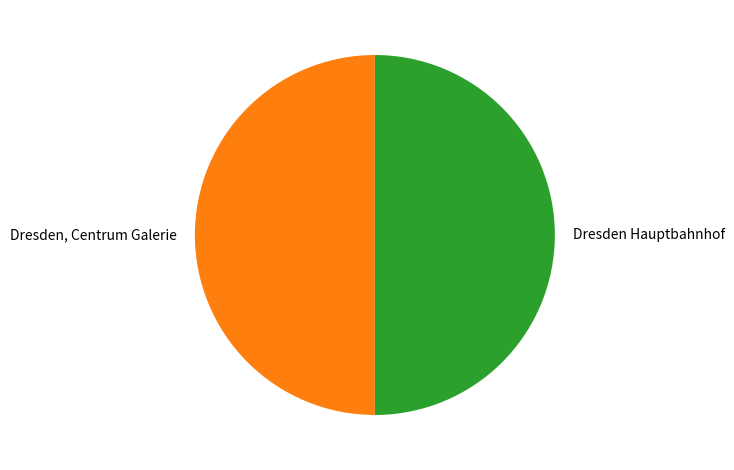

Is it true that Dresden, Centrum Galerie is 43% of the pie?

False